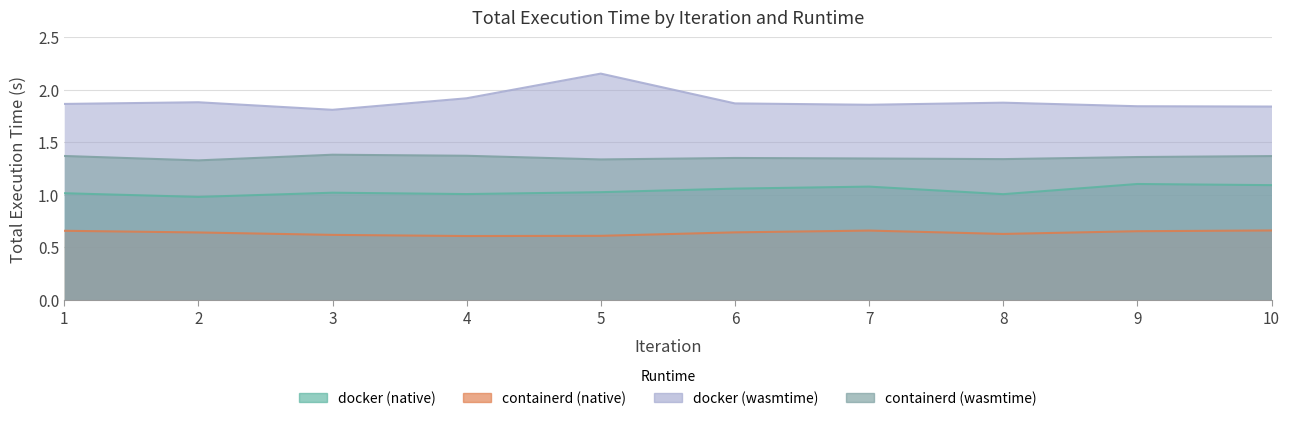

Reading left to right, list all the values displayed in this chart.

docker (native): 1.0	1.0	1.0	1.0	1.0	1.1	1.1	1.0	1.1	1.1
containerd (native): 0.7	0.6	0.6	0.6	0.6	0.6	0.7	0.6	0.7	0.7
docker (wasmtime): 1.9	1.9	1.8	1.9	2.2	1.9	1.9	1.9	1.8	1.8
containerd (wasmtime): 1.4	1.3	1.4	1.4	1.3	1.4	1.3	1.3	1.4	1.4